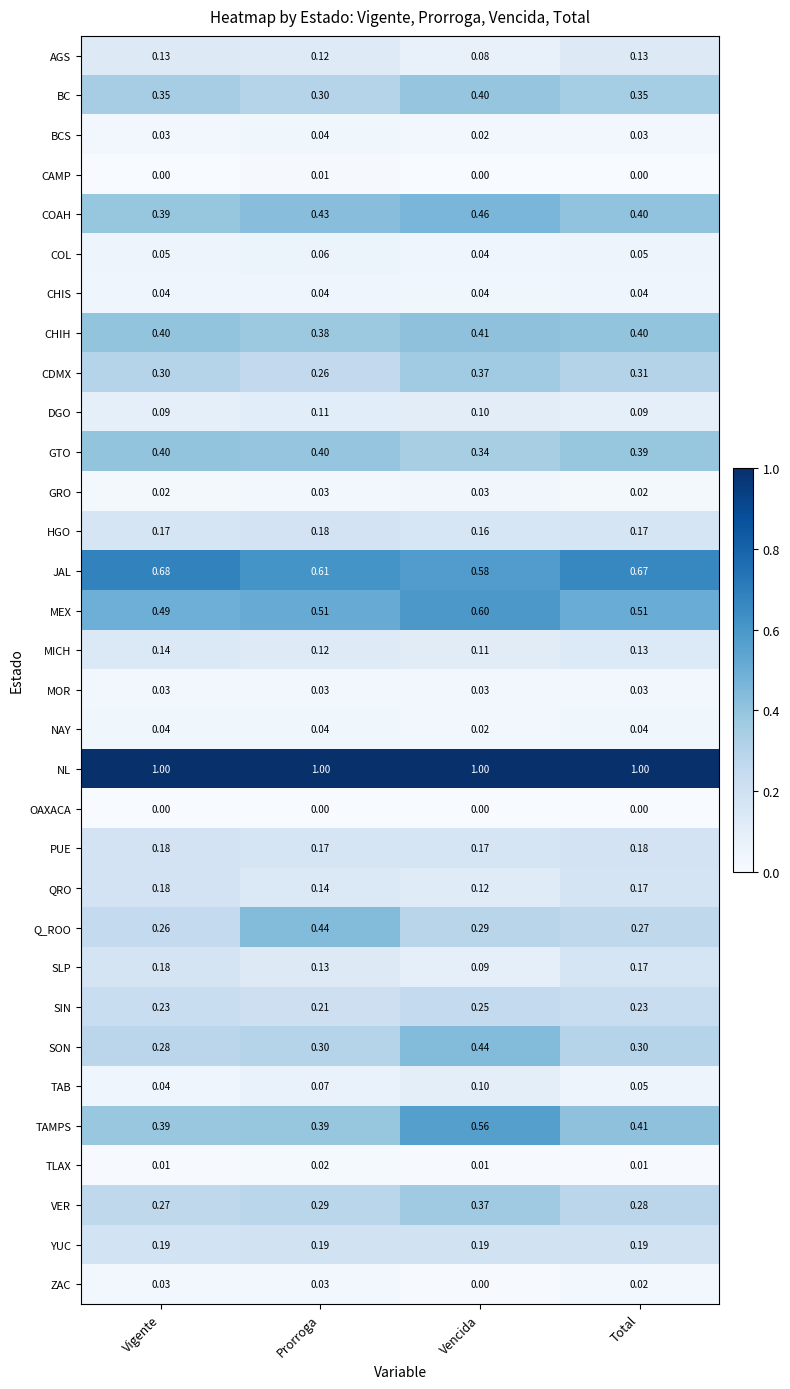

At which label is JAL closest to 0?

Vencida